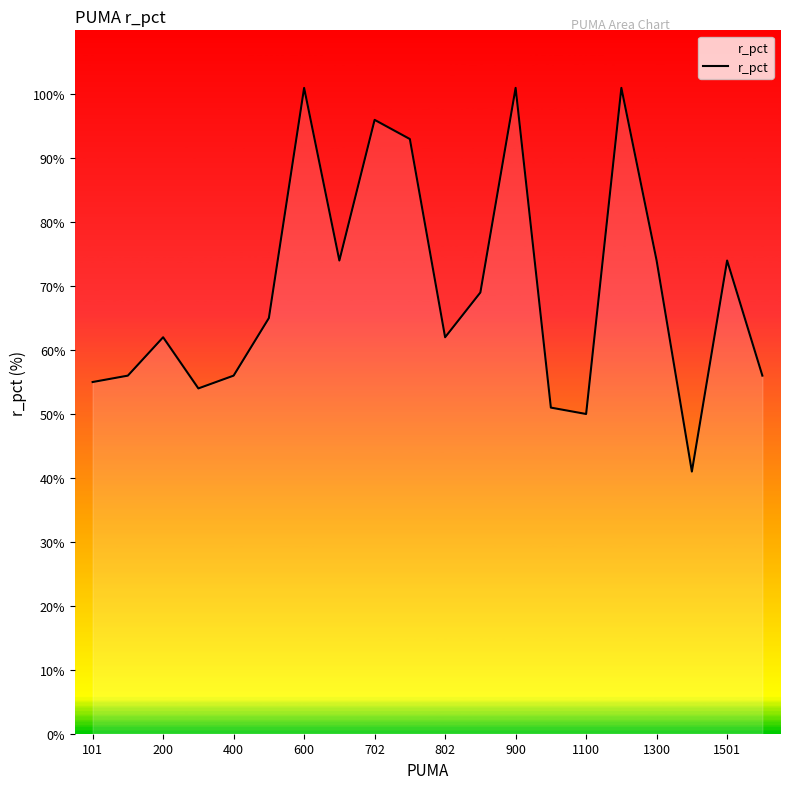

What is the minimum value shown in the chart?

41